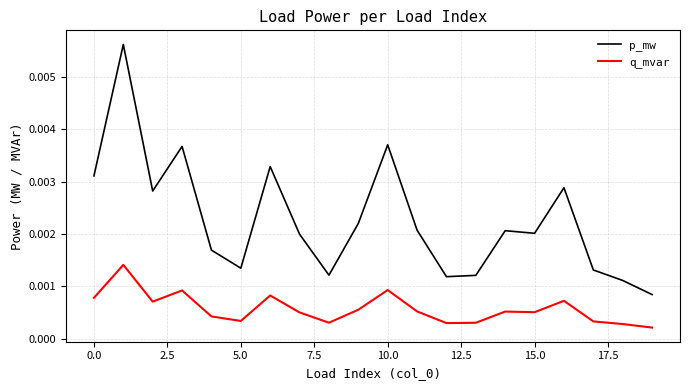

Which series has the largest range (max minus min)?

p_mw